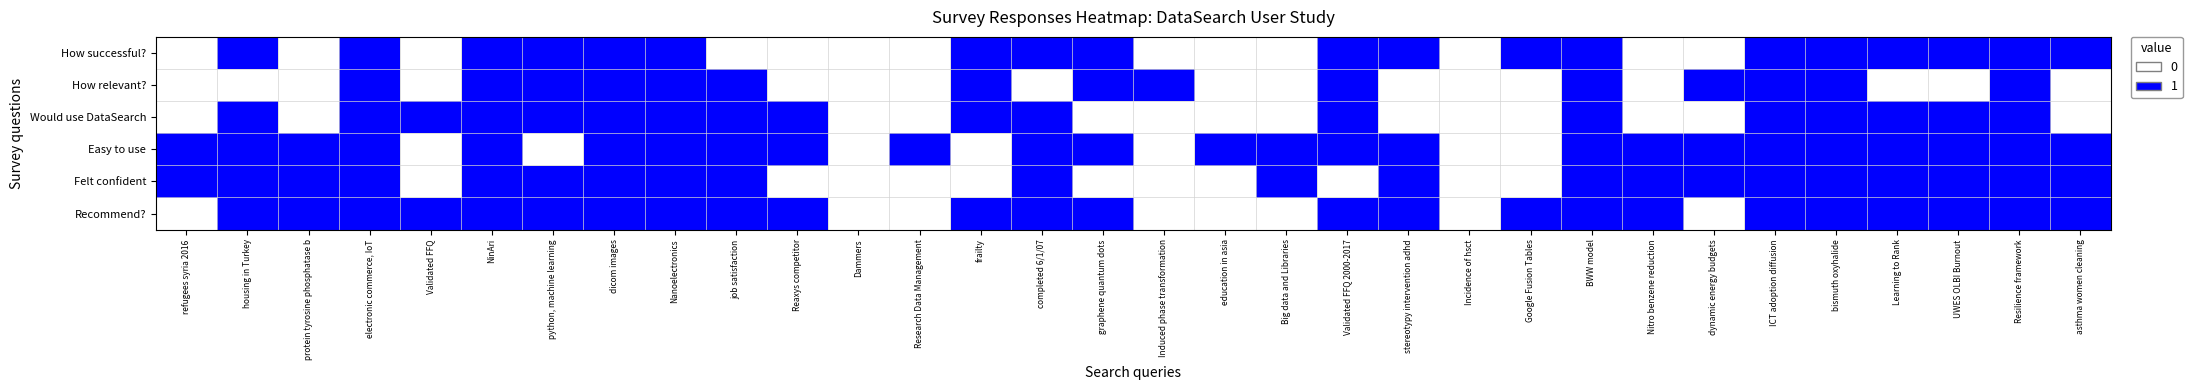

Reading left to right, what are all the values shown in this chart?

How successful?: refugees syria 2016=0	housing in Turkey=1	protein tyrosine phosphatase b=0	electronic commerce, IoT=1	Validated FFQ=0	NinAri=1	python, machine learning=1	dicom images=1	Nanoelectronics=1	job satisfaction=0	Reaxys competitor=0	Dammers=0	Research Data Management=0	frailty=1	completed 6/1/07=1	graphene quantum dots=1	Induced phase transformation=0	education in asia=0	Big data and Libraries=0	Validated FFQ 2000-2017=1	stereotypy intervention adhd=1	Incidence of hsct=0	Google Fusion Tables=1	BWW model=1	Nitro benzene reduction=0	dynamic energy budgets=0	ICT adoption diffusion=1	bismuth oxyhalide=1	Learning to Rank=1	UWES OLBI Burnout=1	Resilience framework=1	asthma women cleaning=1
How relevant?: refugees syria 2016=0	housing in Turkey=0	protein tyrosine phosphatase b=0	electronic commerce, IoT=1	Validated FFQ=0	NinAri=1	python, machine learning=1	dicom images=1	Nanoelectronics=1	job satisfaction=1	Reaxys competitor=0	Dammers=0	Research Data Management=0	frailty=1	completed 6/1/07=0	graphene quantum dots=1	Induced phase transformation=1	education in asia=0	Big data and Libraries=0	Validated FFQ 2000-2017=1	stereotypy intervention adhd=0	Incidence of hsct=0	Google Fusion Tables=0	BWW model=1	Nitro benzene reduction=0	dynamic energy budgets=1	ICT adoption diffusion=1	bismuth oxyhalide=1	Learning to Rank=0	UWES OLBI Burnout=0	Resilience framework=1	asthma women cleaning=0
Would use DataSearch: refugees syria 2016=0	housing in Turkey=1	protein tyrosine phosphatase b=0	electronic commerce, IoT=1	Validated FFQ=1	NinAri=1	python, machine learning=1	dicom images=1	Nanoelectronics=1	job satisfaction=1	Reaxys competitor=1	Dammers=0	Research Data Management=0	frailty=1	completed 6/1/07=1	graphene quantum dots=0	Induced phase transformation=0	education in asia=0	Big data and Libraries=0	Validated FFQ 2000-2017=1	stereotypy intervention adhd=0	Incidence of hsct=0	Google Fusion Tables=0	BWW model=1	Nitro benzene reduction=0	dynamic energy budgets=0	ICT adoption diffusion=1	bismuth oxyhalide=1	Learning to Rank=1	UWES OLBI Burnout=1	Resilience framework=1	asthma women cleaning=0
Easy to use: refugees syria 2016=1	housing in Turkey=1	protein tyrosine phosphatase b=1	electronic commerce, IoT=1	Validated FFQ=0	NinAri=1	python, machine learning=0	dicom images=1	Nanoelectronics=1	job satisfaction=1	Reaxys competitor=1	Dammers=0	Research Data Management=1	frailty=0	completed 6/1/07=1	graphene quantum dots=1	Induced phase transformation=0	education in asia=1	Big data and Libraries=1	Validated FFQ 2000-2017=1	stereotypy intervention adhd=1	Incidence of hsct=0	Google Fusion Tables=0	BWW model=1	Nitro benzene reduction=1	dynamic energy budgets=1	ICT adoption diffusion=1	bismuth oxyhalide=1	Learning to Rank=1	UWES OLBI Burnout=1	Resilience framework=1	asthma women cleaning=1
Felt confident: refugees syria 2016=1	housing in Turkey=1	protein tyrosine phosphatase b=1	electronic commerce, IoT=1	Validated FFQ=0	NinAri=1	python, machine learning=1	dicom images=1	Nanoelectronics=1	job satisfaction=1	Reaxys competitor=0	Dammers=0	Research Data Management=0	frailty=0	completed 6/1/07=1	graphene quantum dots=0	Induced phase transformation=0	education in asia=0	Big data and Libraries=1	Validated FFQ 2000-2017=0	stereotypy intervention adhd=1	Incidence of hsct=0	Google Fusion Tables=0	BWW model=1	Nitro benzene reduction=1	dynamic energy budgets=1	ICT adoption diffusion=1	bismuth oxyhalide=1	Learning to Rank=1	UWES OLBI Burnout=1	Resilience framework=1	asthma women cleaning=1
Recommend?: refugees syria 2016=0	housing in Turkey=1	protein tyrosine phosphatase b=1	electronic commerce, IoT=1	Validated FFQ=1	NinAri=1	python, machine learning=1	dicom images=1	Nanoelectronics=1	job satisfaction=1	Reaxys competitor=1	Dammers=0	Research Data Management=0	frailty=1	completed 6/1/07=1	graphene quantum dots=1	Induced phase transformation=0	education in asia=0	Big data and Libraries=0	Validated FFQ 2000-2017=1	stereotypy intervention adhd=1	Incidence of hsct=0	Google Fusion Tables=1	BWW model=1	Nitro benzene reduction=1	dynamic energy budgets=0	ICT adoption diffusion=1	bismuth oxyhalide=1	Learning to Rank=1	UWES OLBI Burnout=1	Resilience framework=1	asthma women cleaning=1